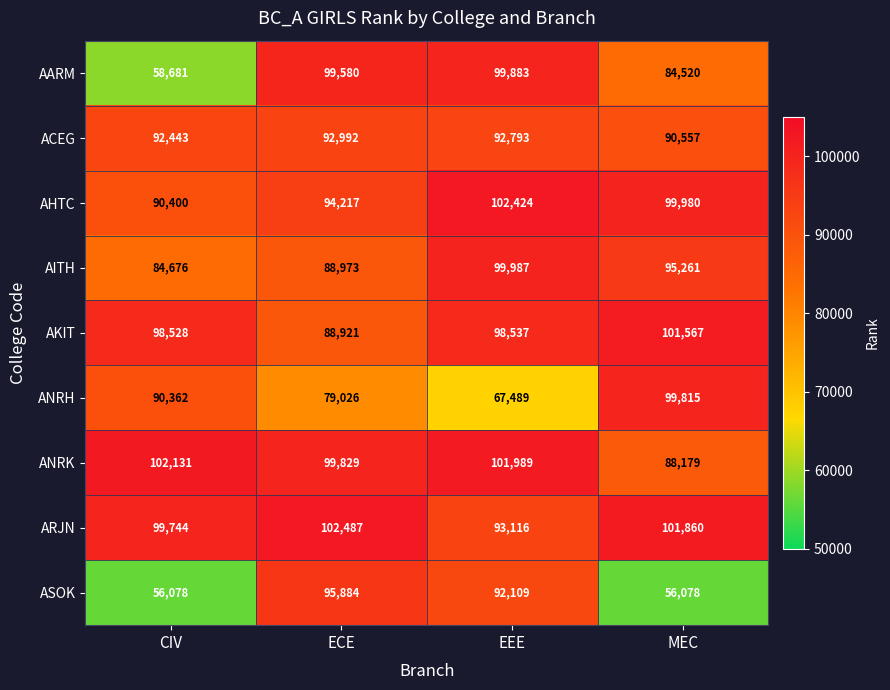

What is the average value of the ANRH series?

84173